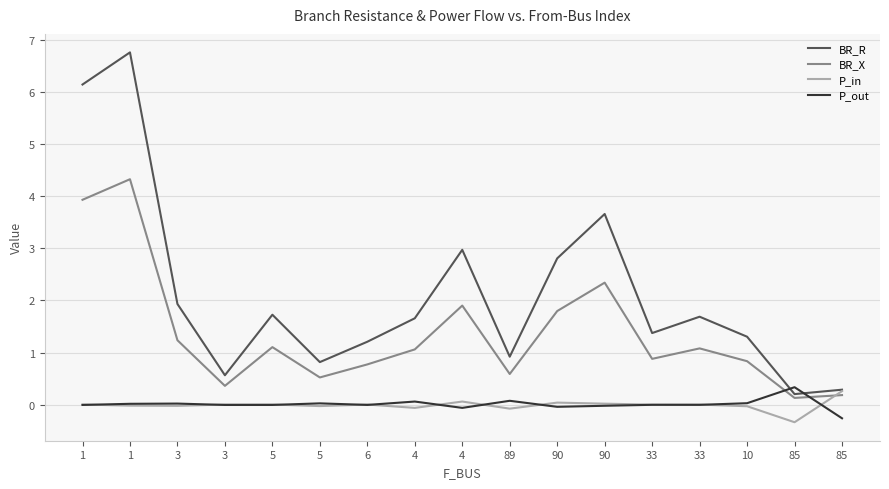

List the labels in order of BR_R value, largest first.

1, 1, 90, 4, 90, 3, 5, 33, 4, 33, 10, 6, 89, 5, 3, 85, 85